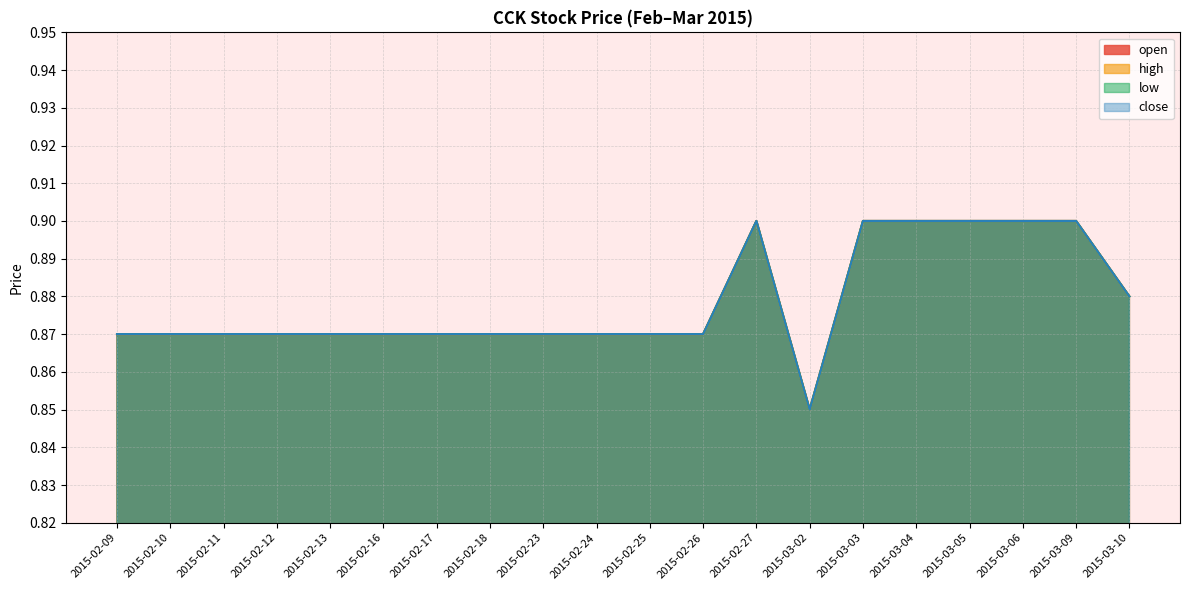

Does the chart have visible grid lines?

Yes